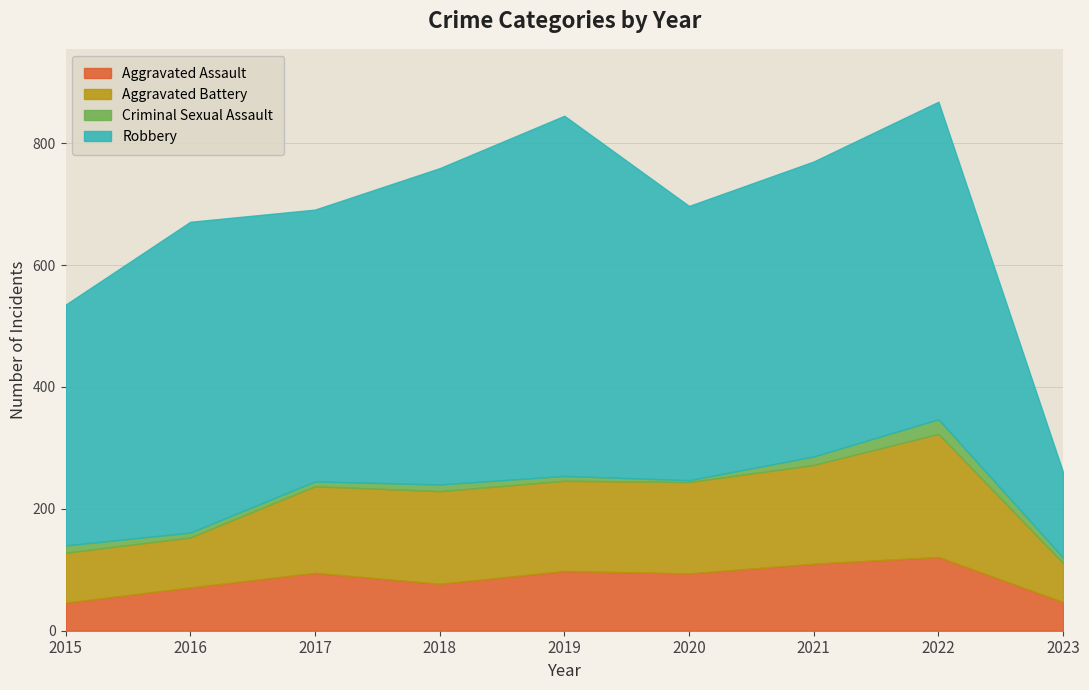

Reading left to right, what are all the values shown in this chart?

Aggravated Assault: 2015=46	2016=71	2017=95	2018=77	2019=98	2020=94	2021=110	2022=121	2023=47
Aggravated Battery: 2015=82	2016=82	2017=142	2018=152	2019=148	2020=150	2021=162	2022=202	2023=64
Criminal Sexual Assault: 2015=12	2016=8	2017=8	2018=11	2019=8	2020=3	2021=14	2022=24	2023=9
Robbery: 2015=395	2016=510	2017=446	2018=519	2019=591	2020=450	2021=484	2022=521	2023=140